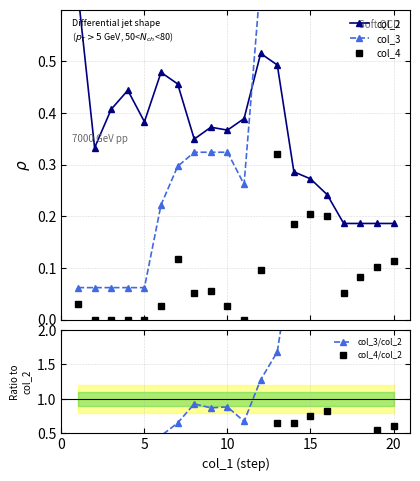

True or false: col_4 has more than 2 points higher than both neighbors.

True